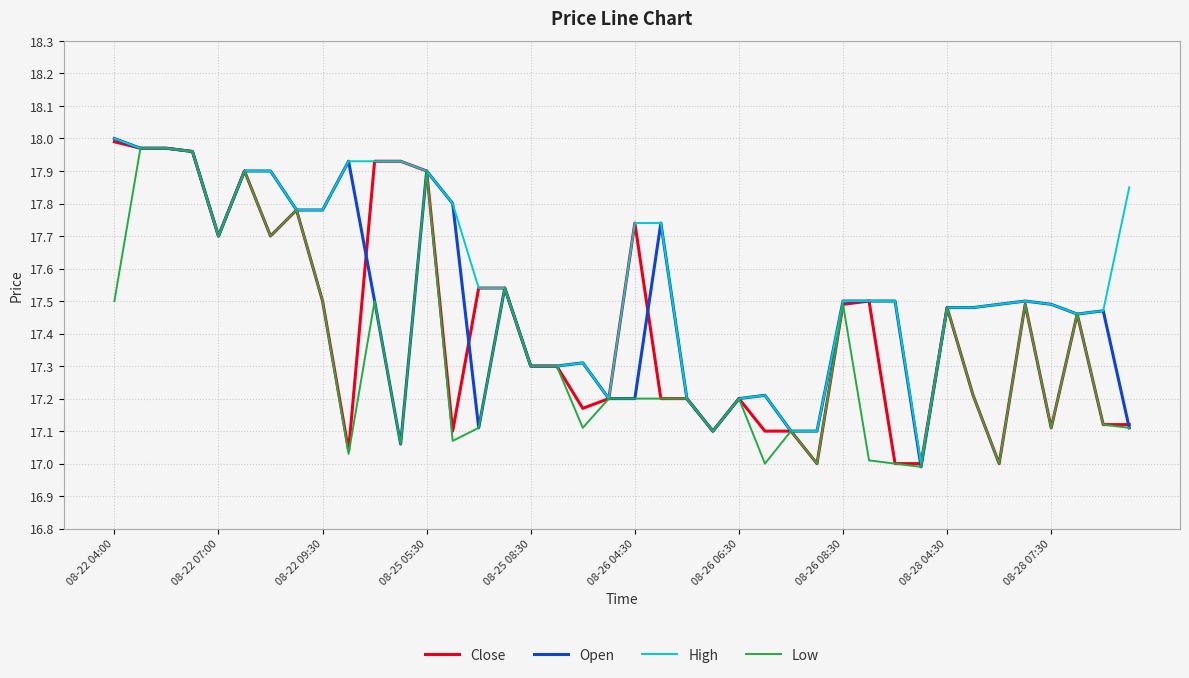

List the series in order of their overall mean, highest first.

High, Open, Close, Low